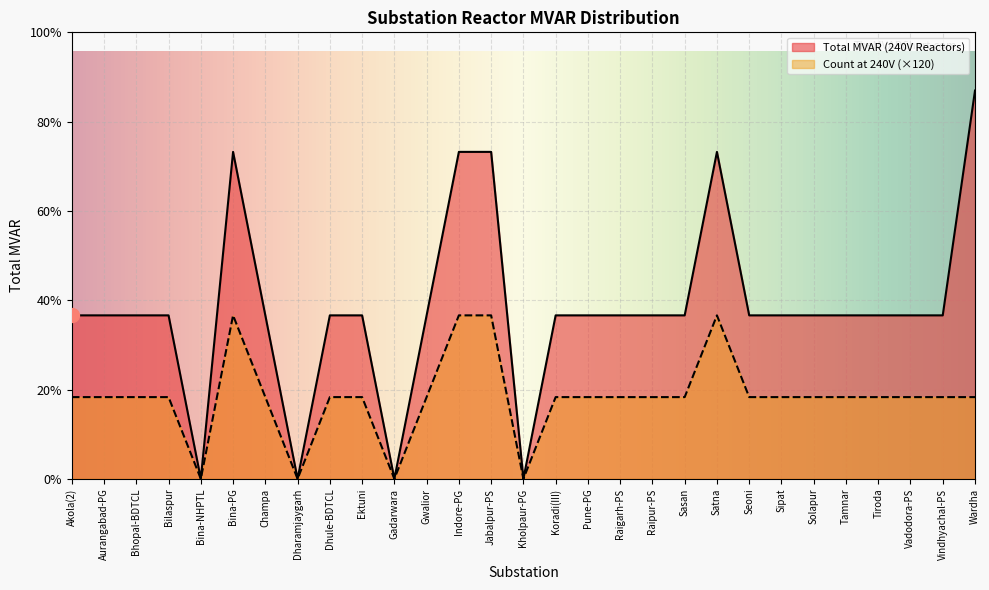

What is the value of the Total MVAR (240V Reactors) point at the 7th from the left?

240